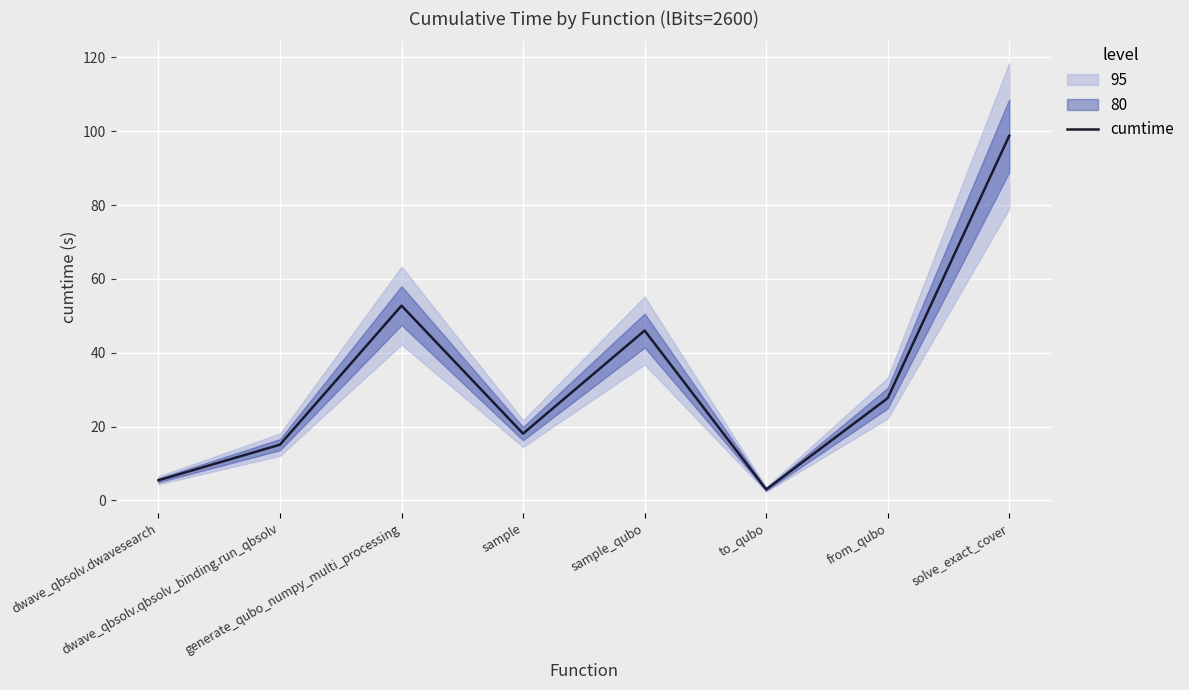

What is the difference between the values at sample_qubo and dwave_qbsolv.qbsolv_binding.run_qbsolv?

30.9